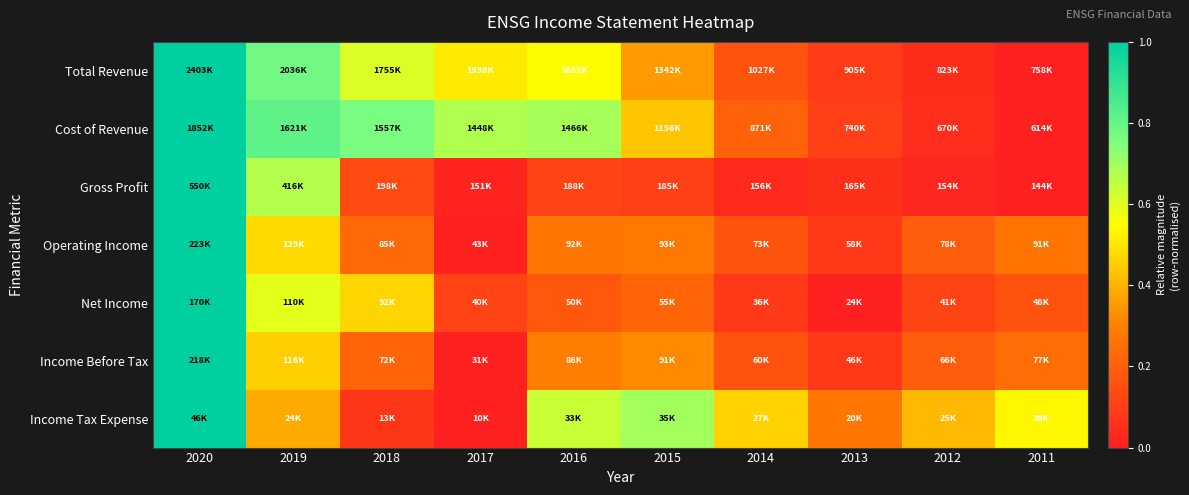

How many series are shown in this chart?

7